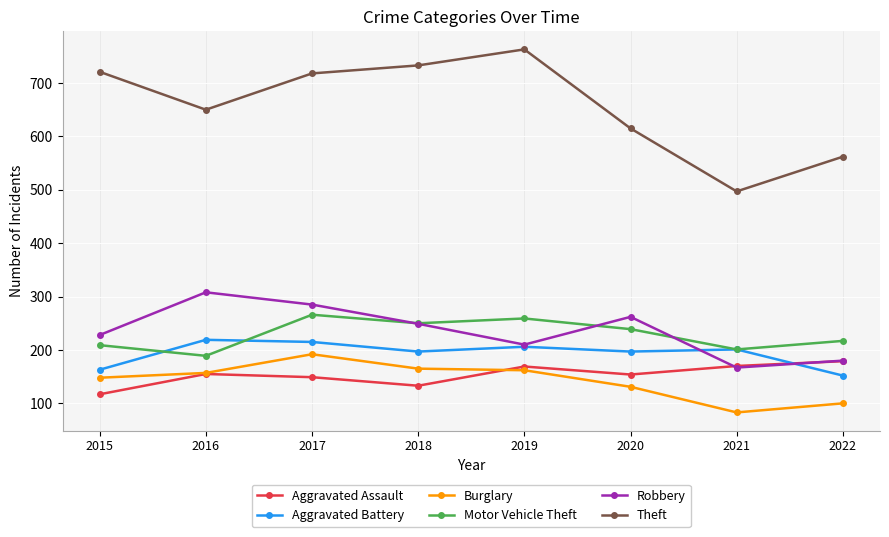

The Burglary series shows 83 at 2021. True or false?

True